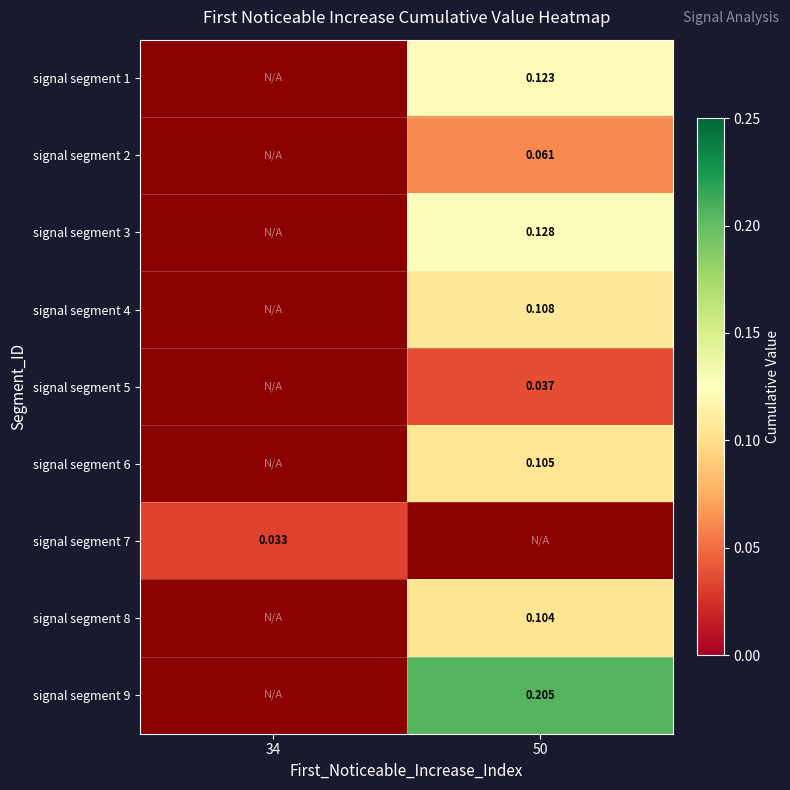

Is the value of signal segment 7 at 34 greater than the value of signal segment 4 at 50?

No